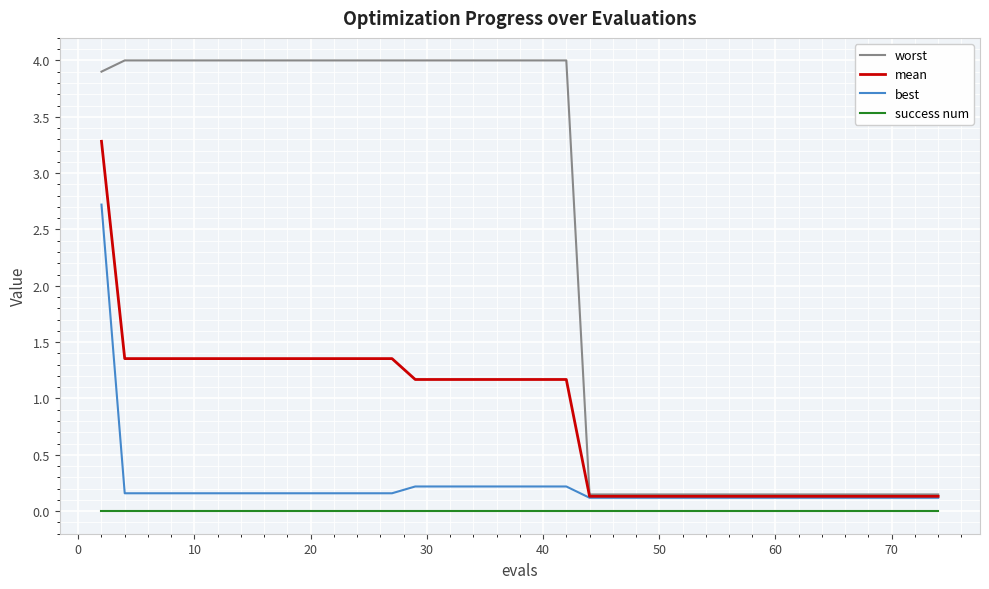

Which series has the widest spread of values?

worst